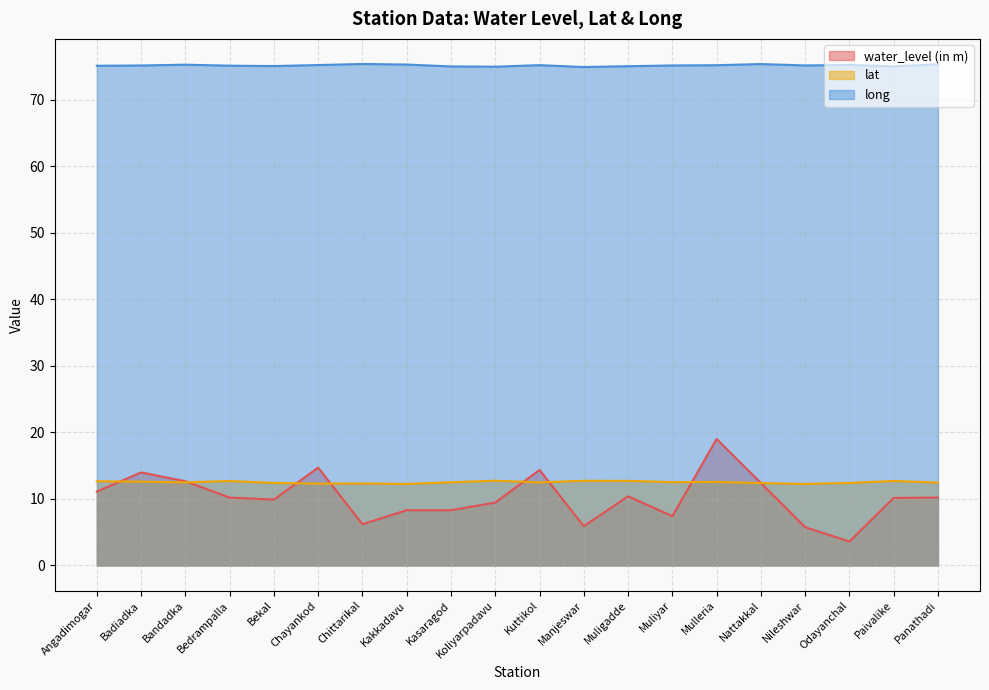

Between Paivalike and Mulleria, which is larger?

Mulleria